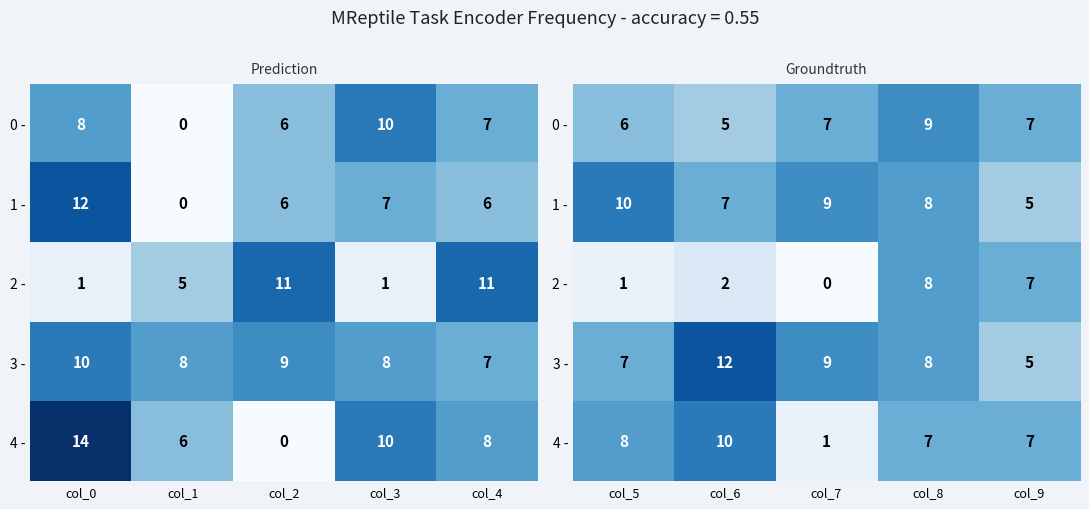

True or false: 3 - has a value of 2 at col_8.

False